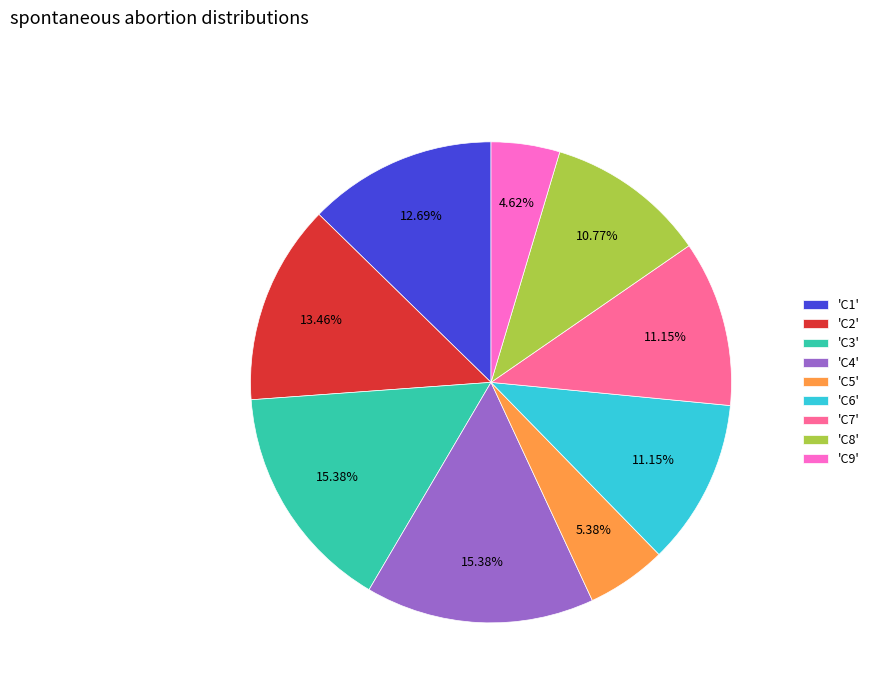

Combined, do 'C5' and 'C8' account for over 50%?

No